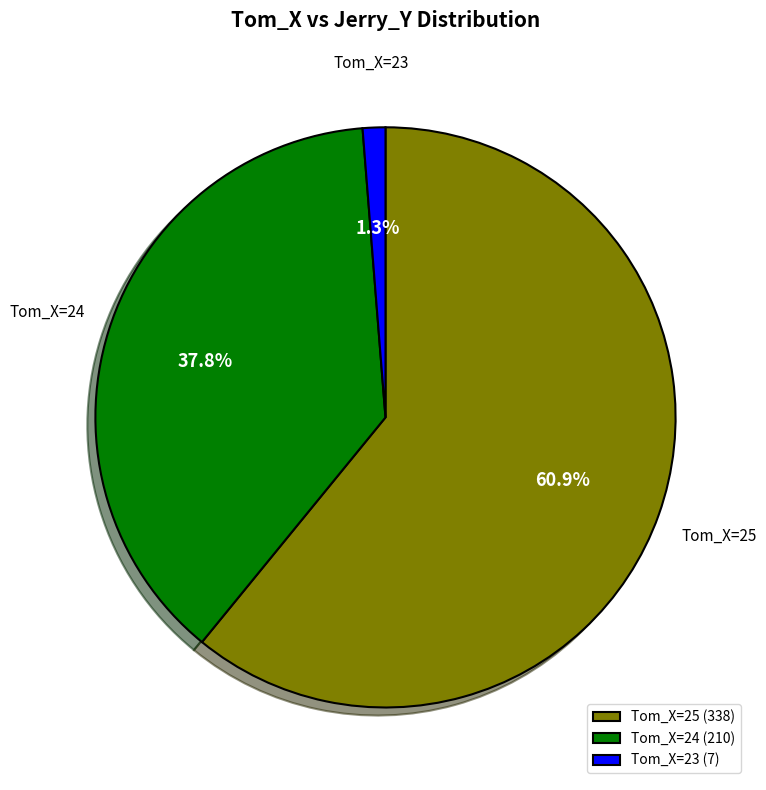

Combined, do Tom_X=24 and Tom_X=25 account for over 50%?

Yes